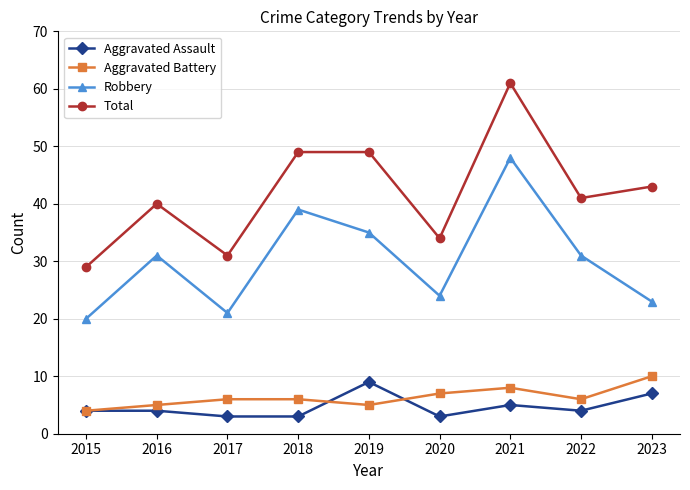

Where is Robbery nearest to the value 34?

2019